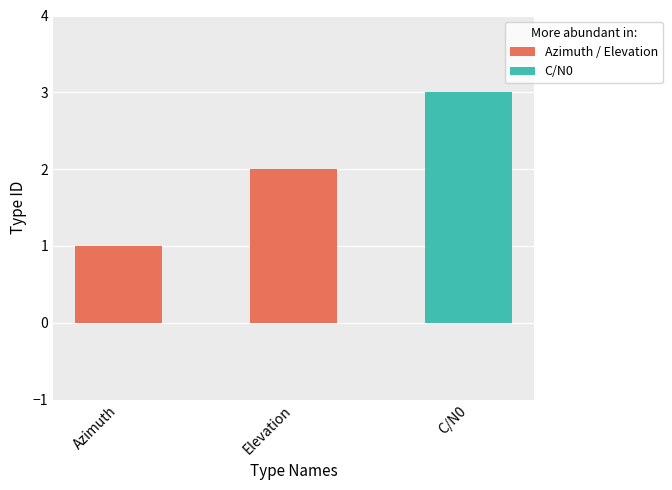

What is the approximate value at C/N0?

3